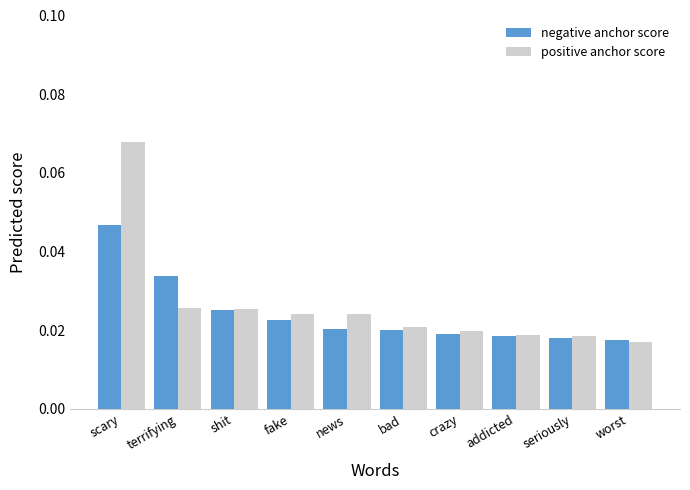

What is the sum of all positive anchor score values?

0.3